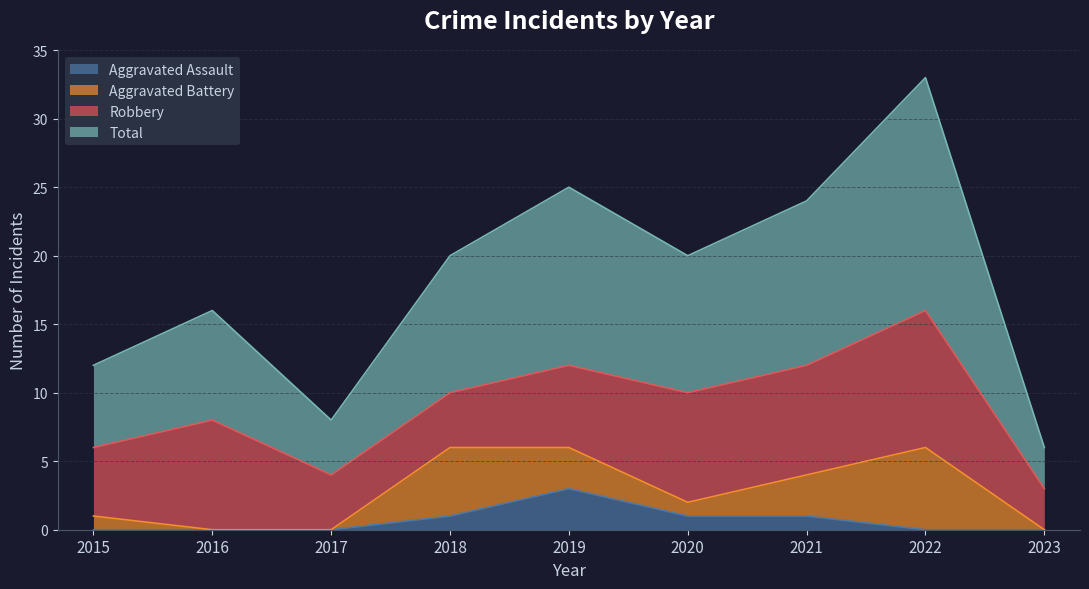

True or false: Aggravated Assault has more than 1 points higher than both neighbors.

False